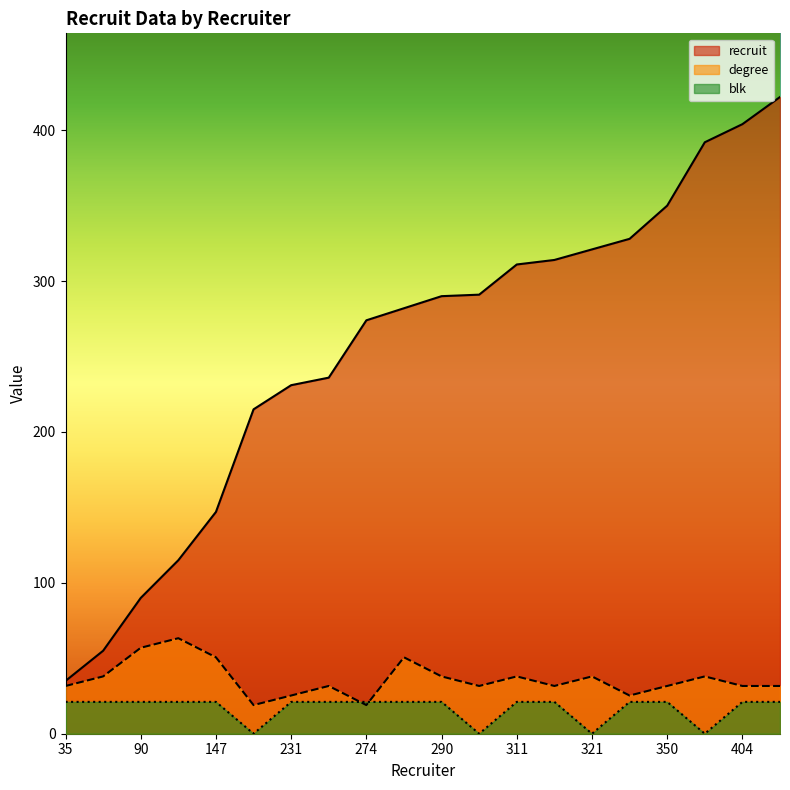

What is the difference between the maximum and minimum values in the recruit series?

387.0